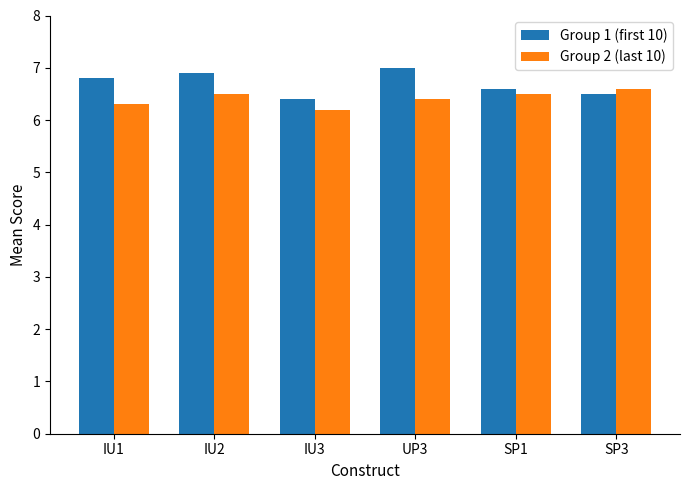

What is the spread (max minus min) of values at SP3?

0.1